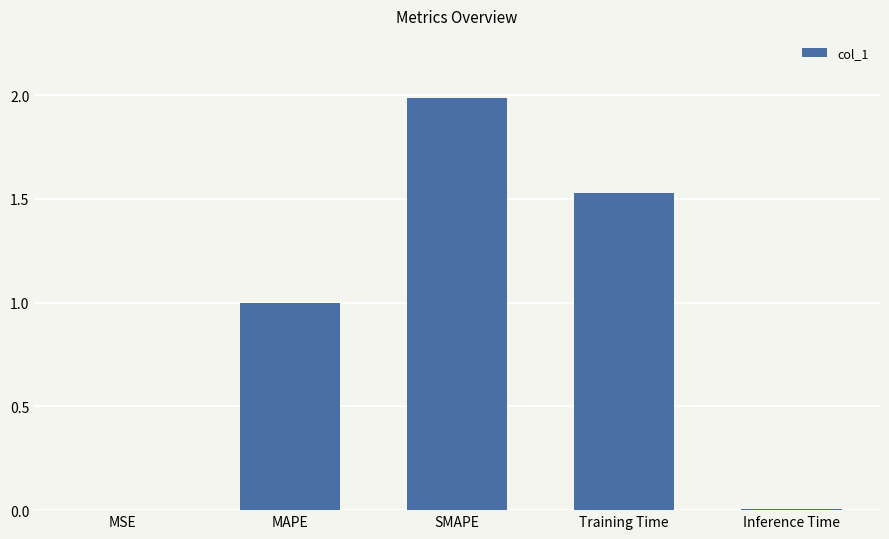

What is the greatest value displayed?

2.0